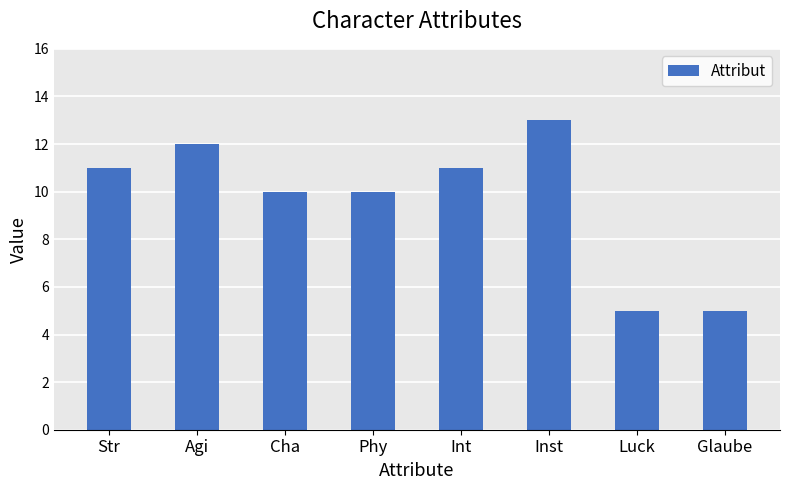

Reading right to left, transcribe all the data shown in this chart.

5	5	13	11	10	10	12	11